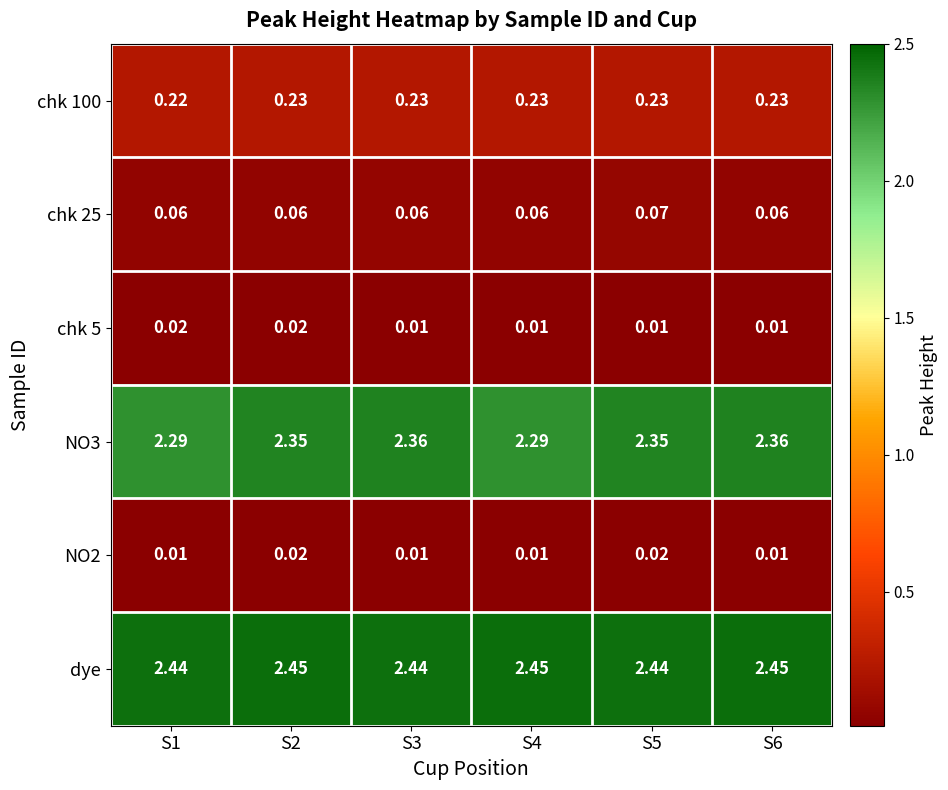

Which series has the largest total across all categories?

dye